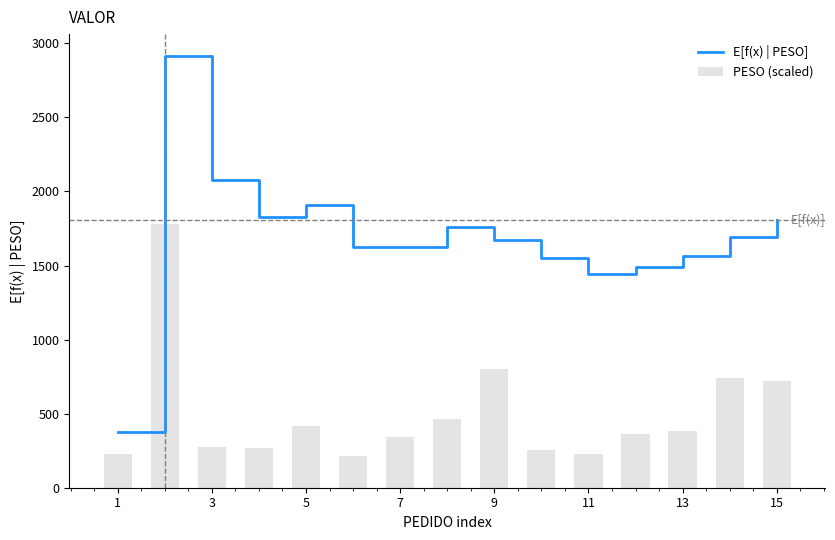

What is the lowest value of the E[f(x) | PESO] series?

377.4